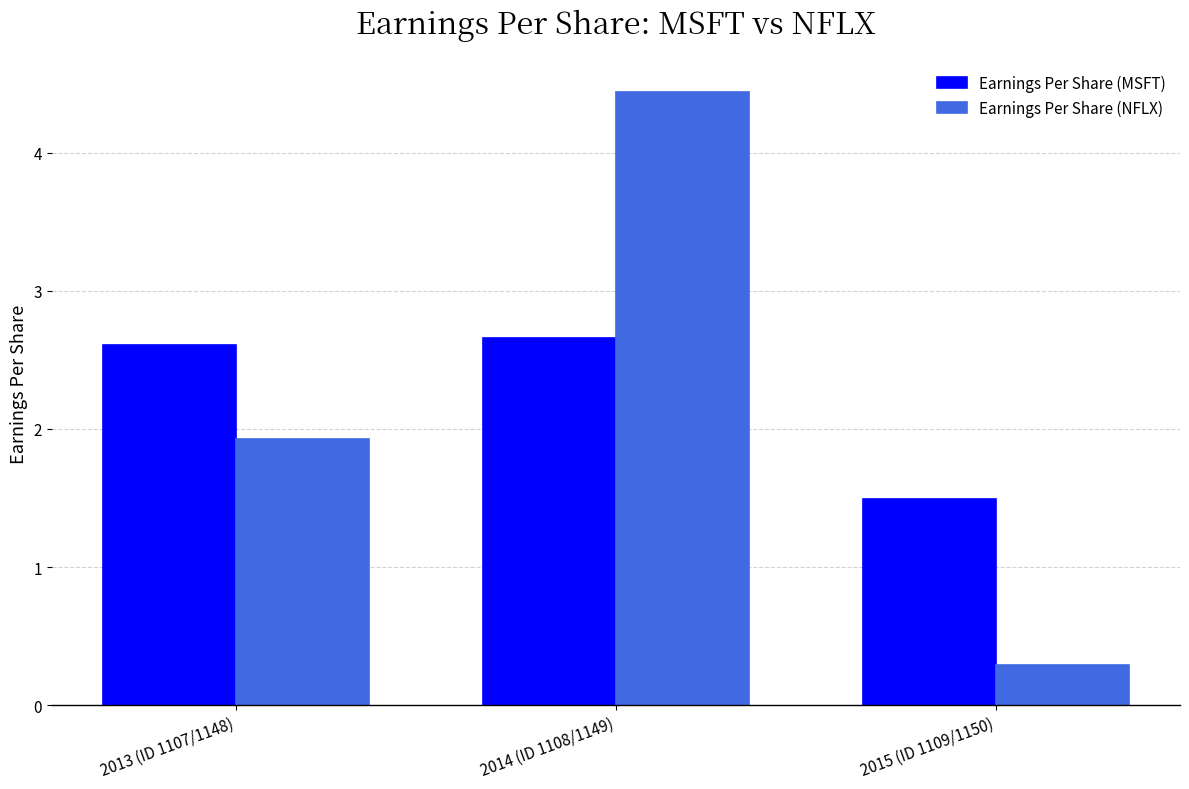

What is the label of the 3rd bar from the right?

2013 (ID 1107/1148)